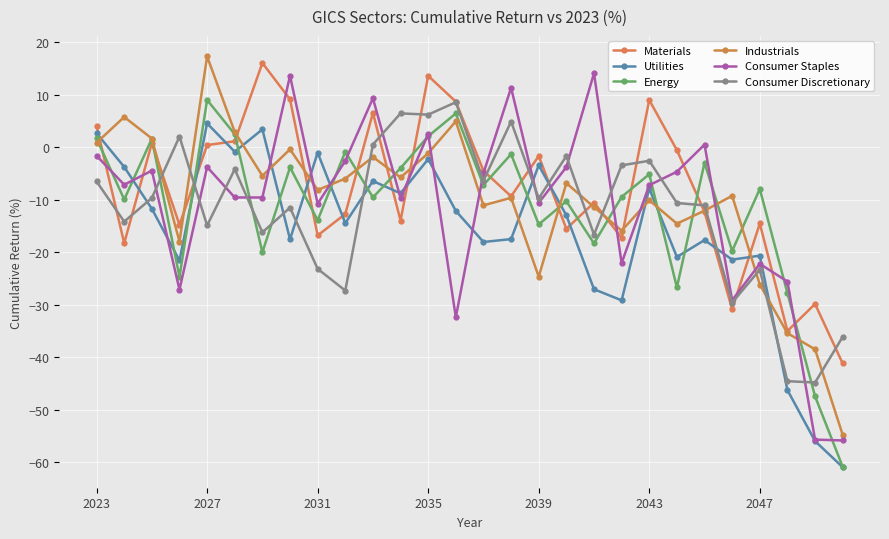

In Utilities, how many points are lower than both neighbors (excluding endpoints)?

9